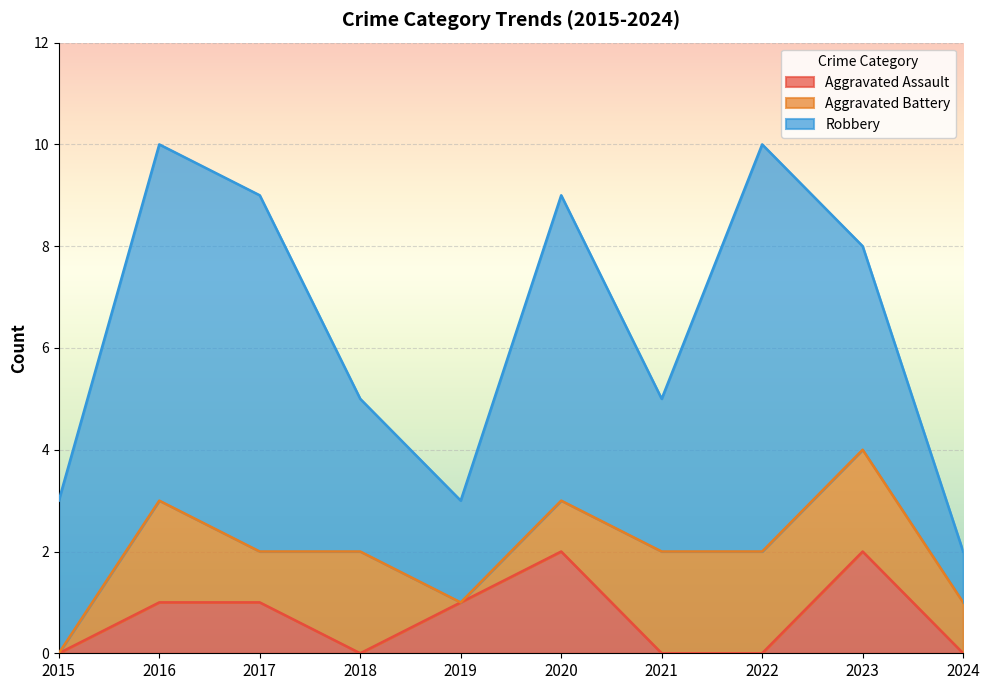

How many series are shown in this chart?

3